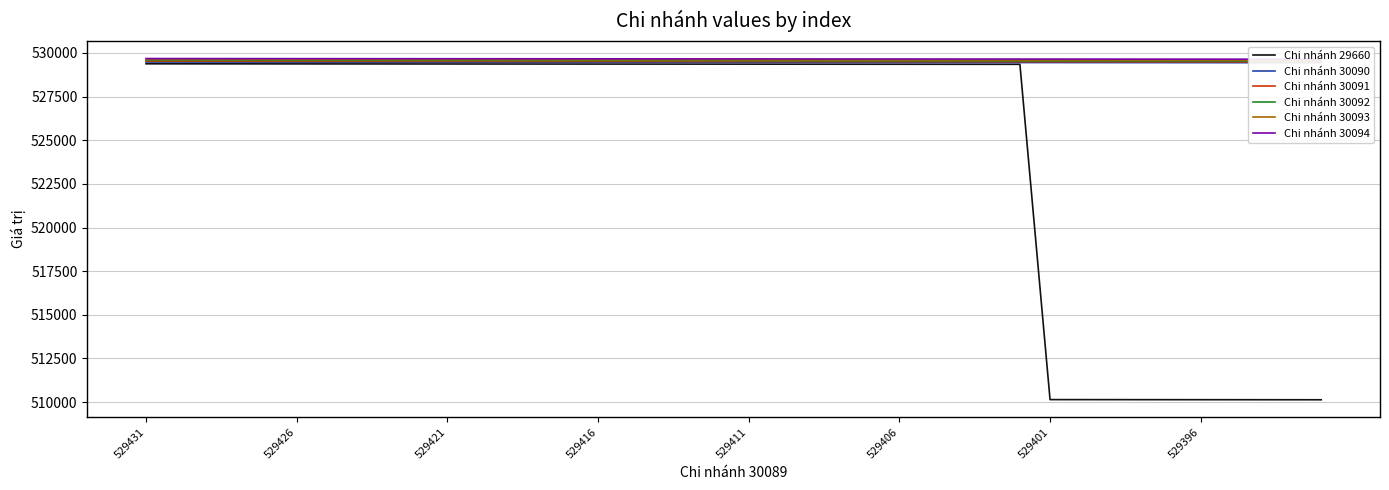

What is the difference between the second highest and second lowest values in the Chi nhánh 30094 series?

37